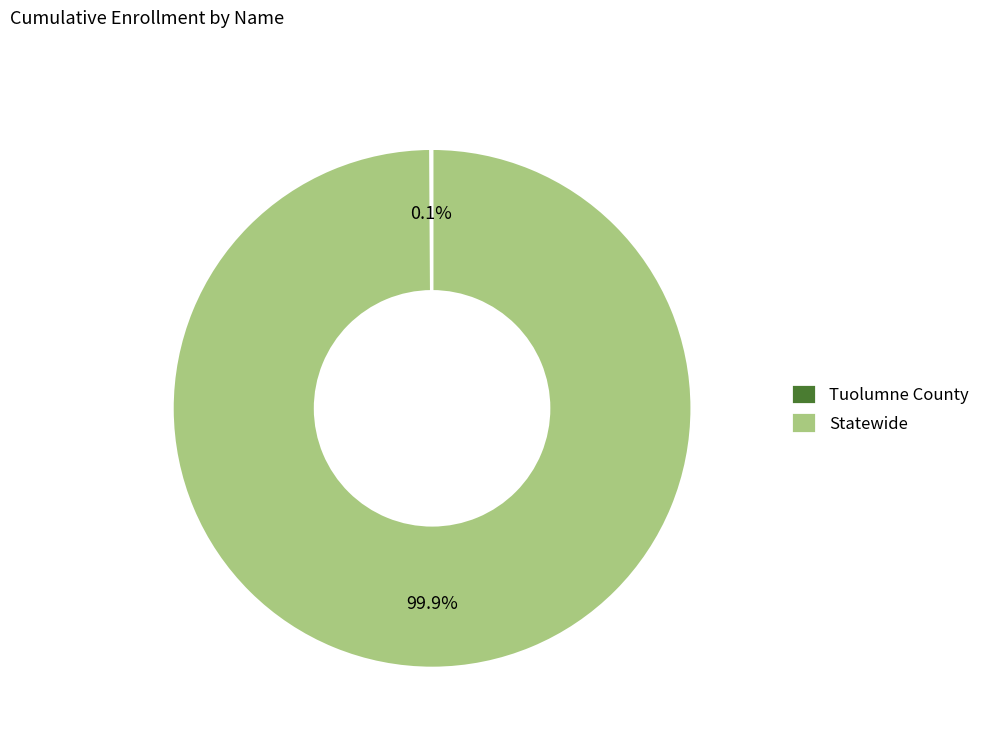

Which slice is the largest?

Statewide